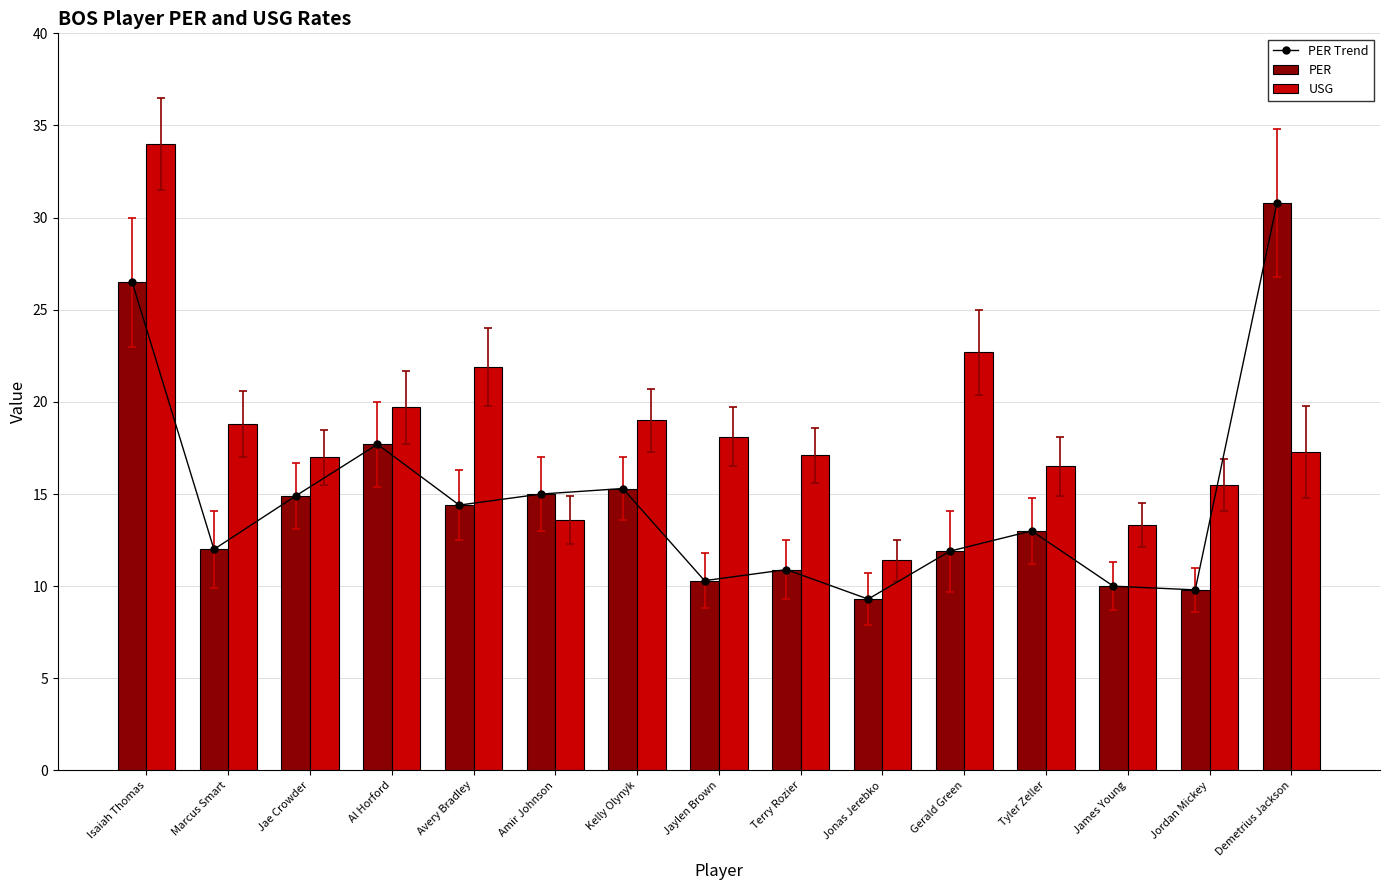

How many values in the PER Trend series exceed 13?

7